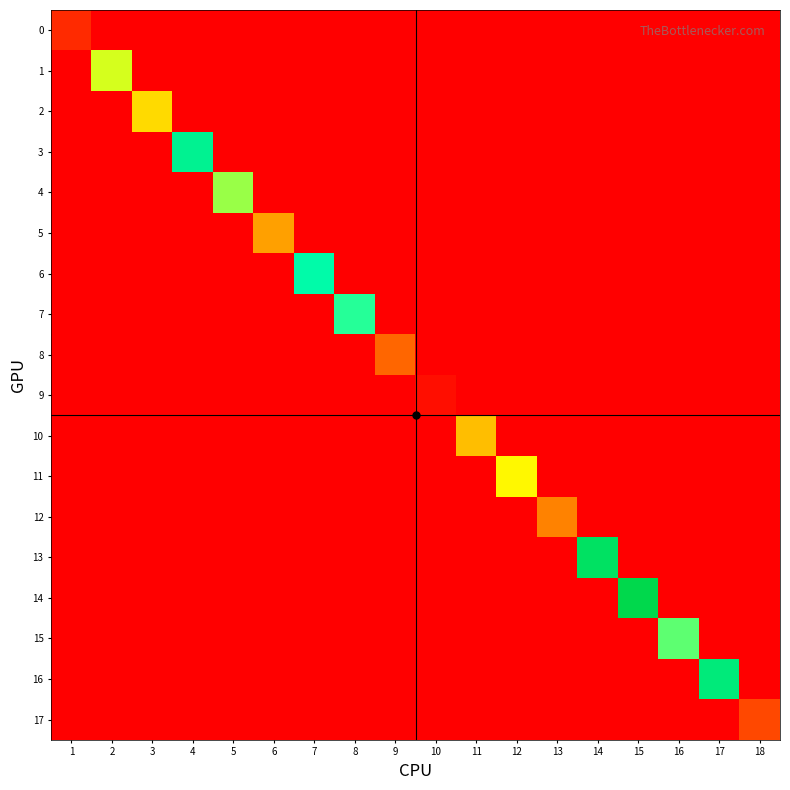

Which has a higher value, 11 or 7?

11